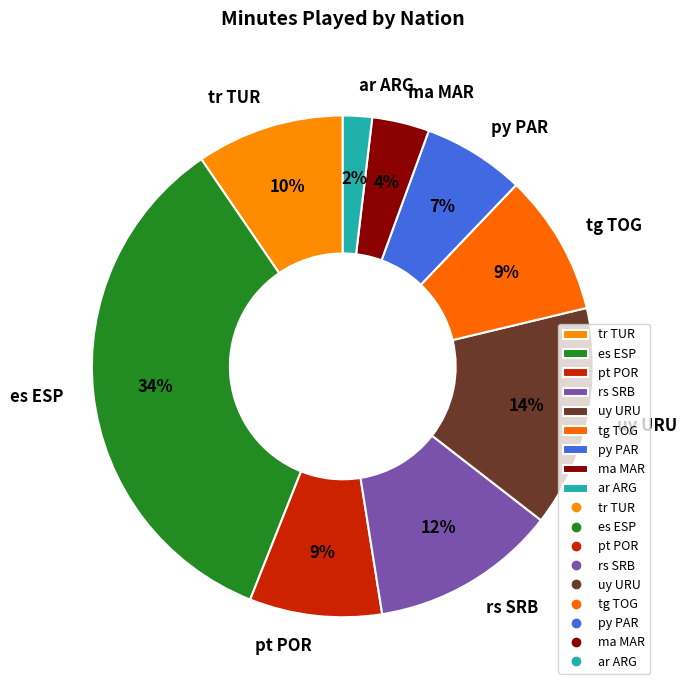

To the nearest percent, what is the difference between the uy URU and es ESP slice percentages?

20%